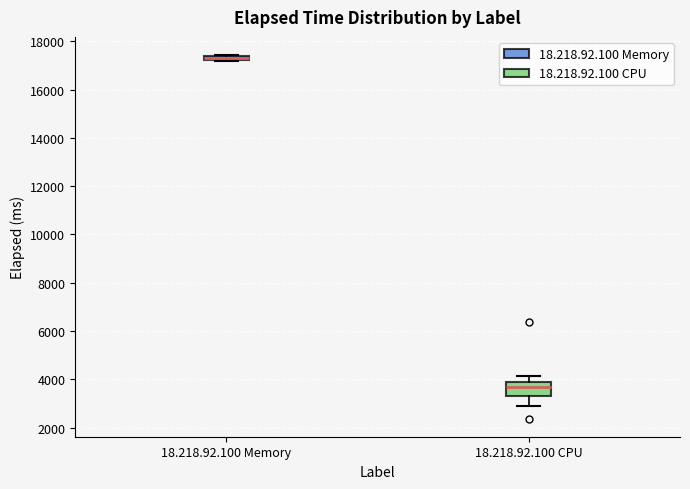

Comparing the boxes themselves (not the whiskers), which one is the tallest?

18.218.92.100 CPU